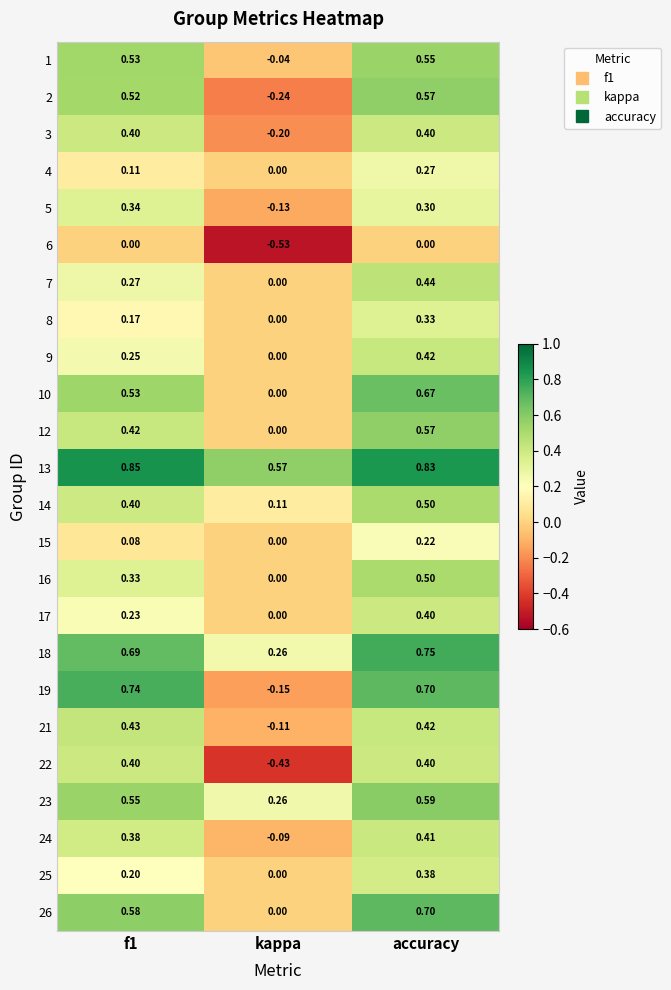

Where is 9 nearest to the value 0?

kappa